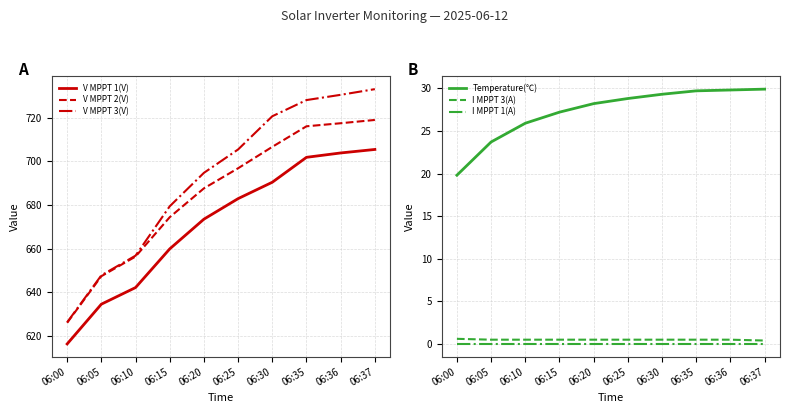

At how many categories does at least one series exceed 553?

10